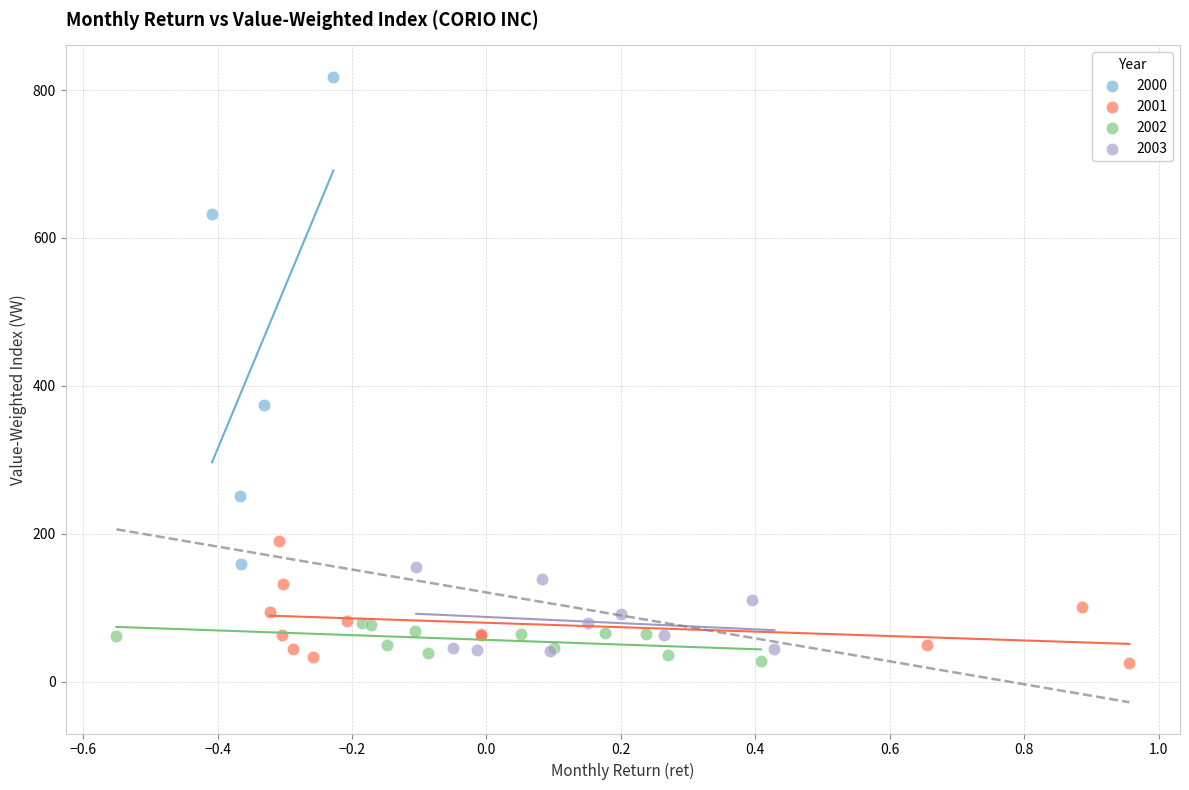

Which series reaches the maximum Y coordinate?

2000